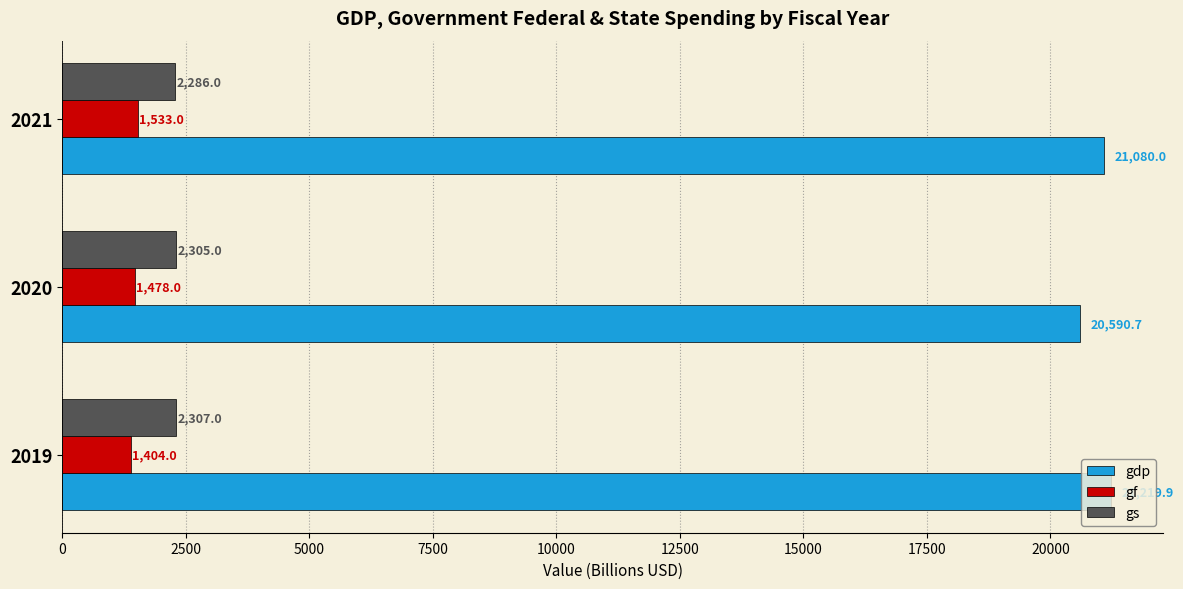

What is the difference between the maximum and second lowest values in the gdp series?

139.9